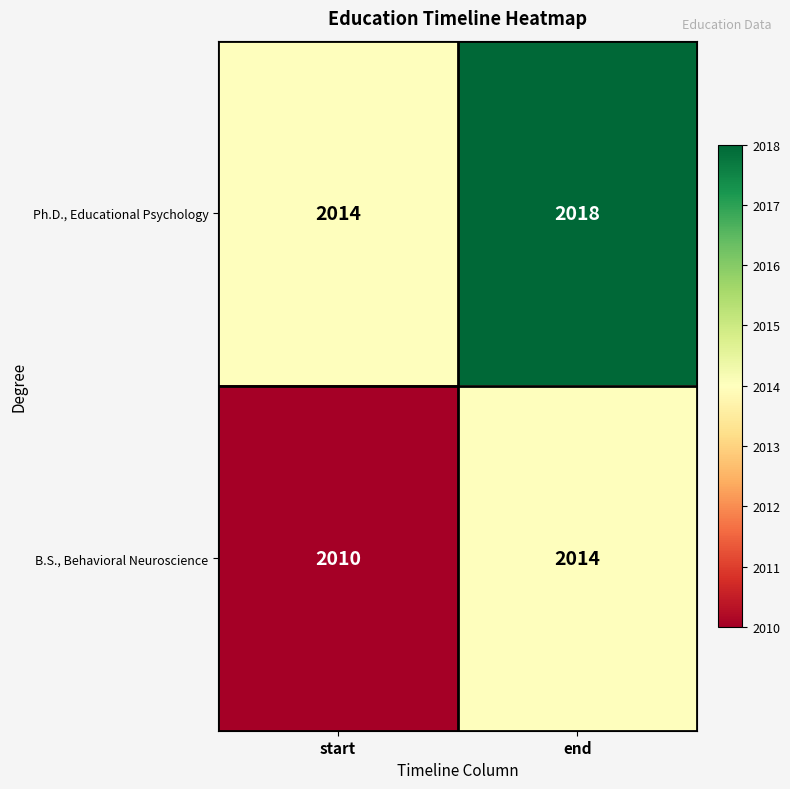

Count the number of categories in the chart.

2